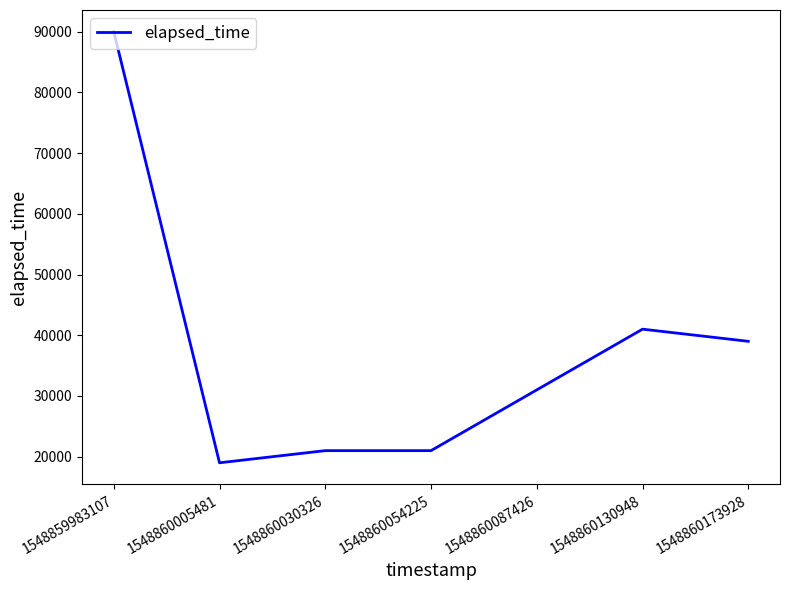

True or false: the data has more than 2 interior local peaks.

False